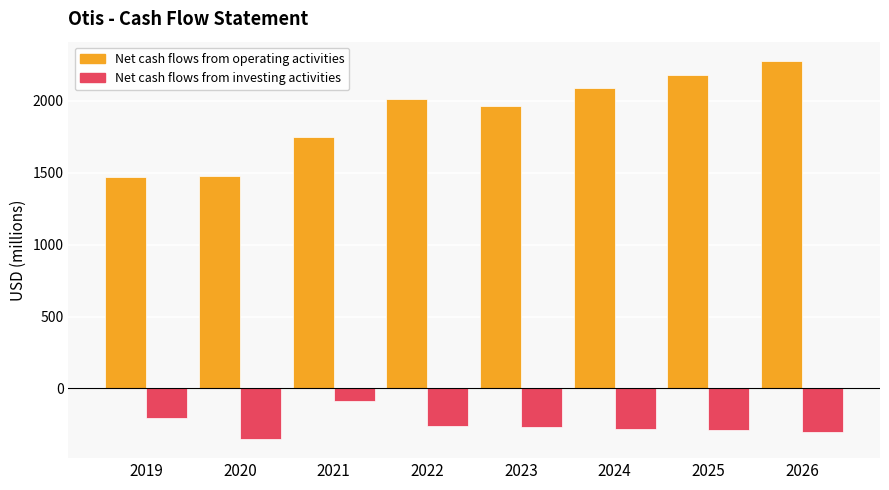

Which category has the lowest value in the Net cash flows from investing activities series?

2020